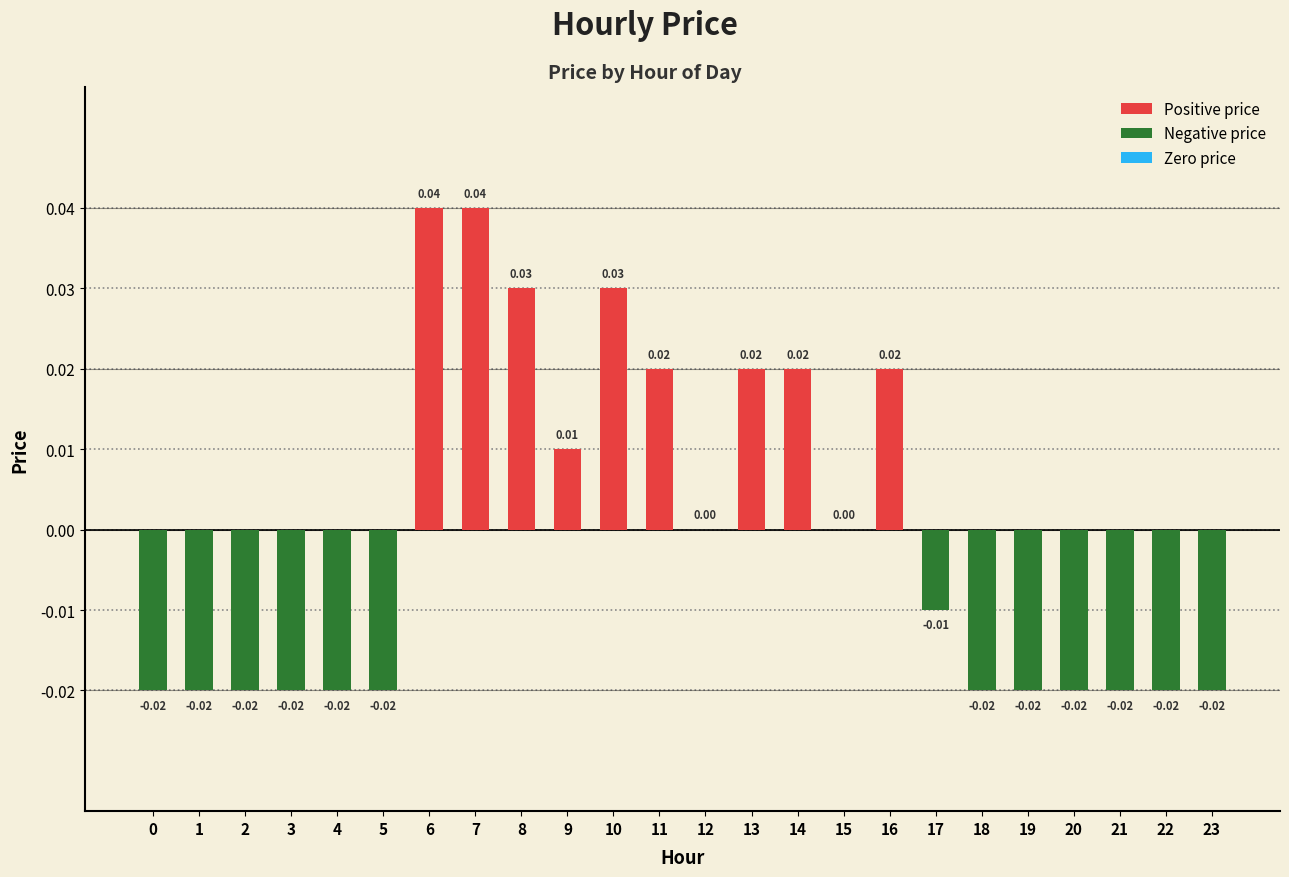

Which has a higher value, 5 or 0?

5